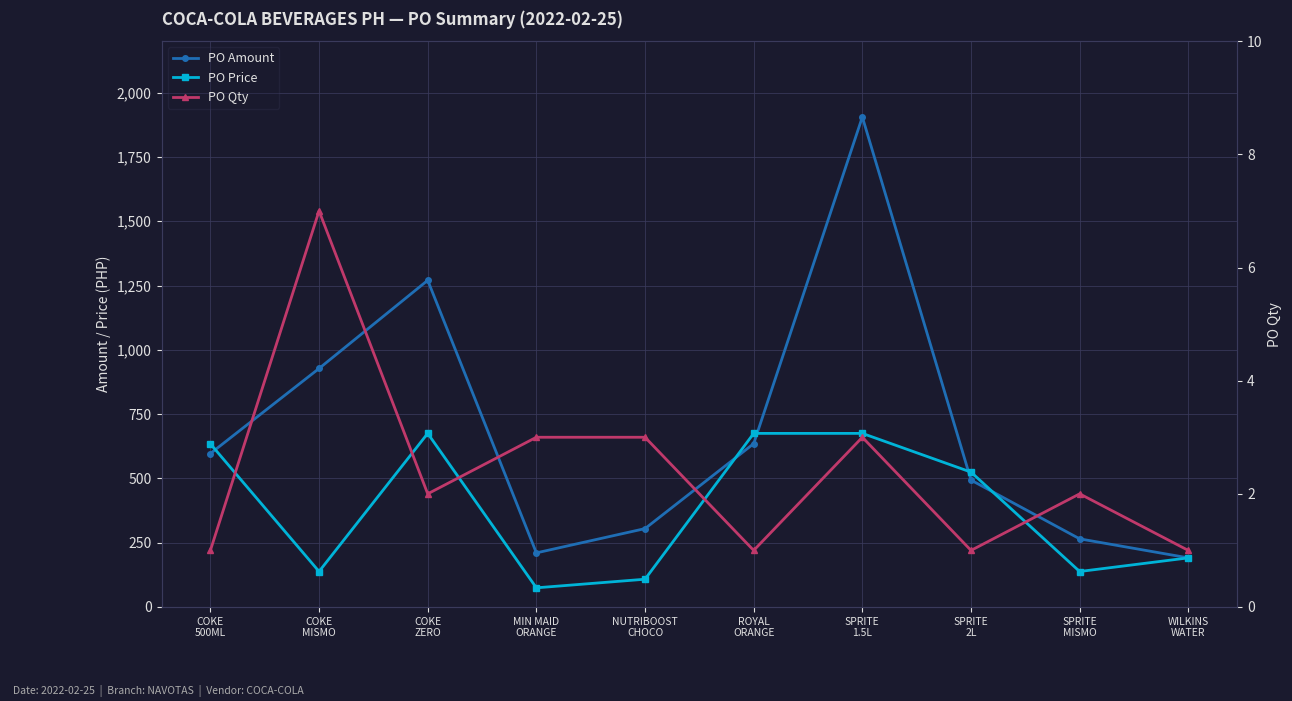

Which series has the largest total across all categories?

PO Amount